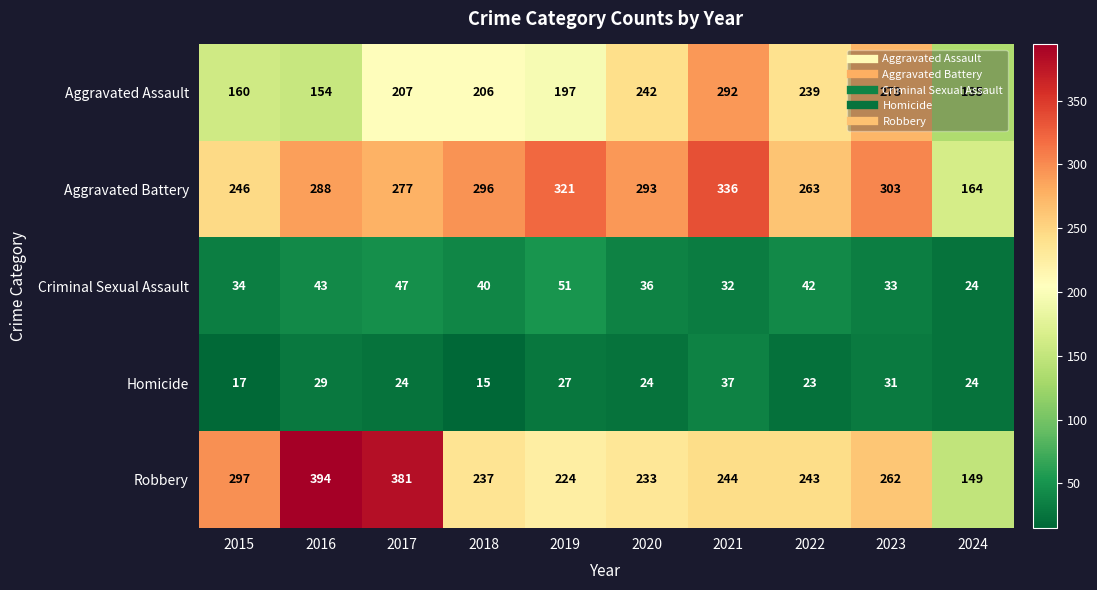

Is it true that Aggravated Battery equals 66 at 2024?

False